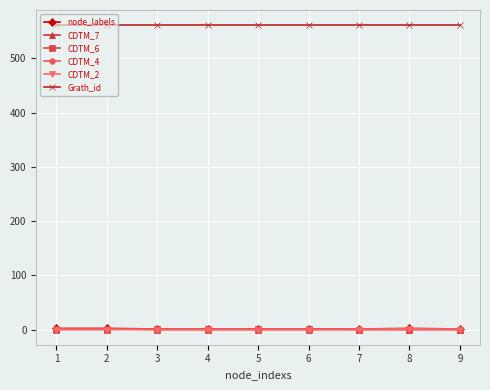

True or false: node_labels and Grath_id cross at least once.

False